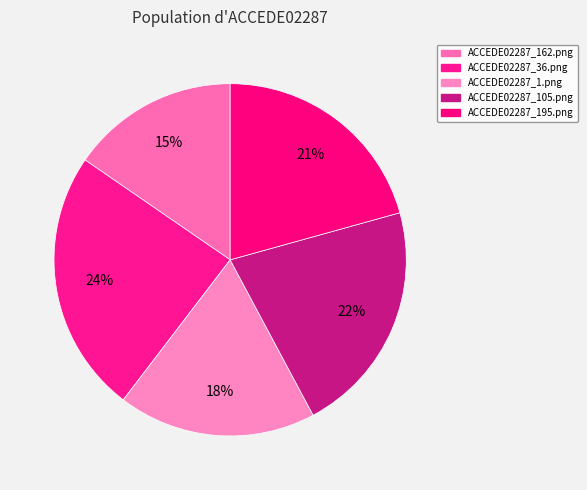

Do ACCEDE02287_105.png and ACCEDE02287_195.png together represent more than half of the pie?

No